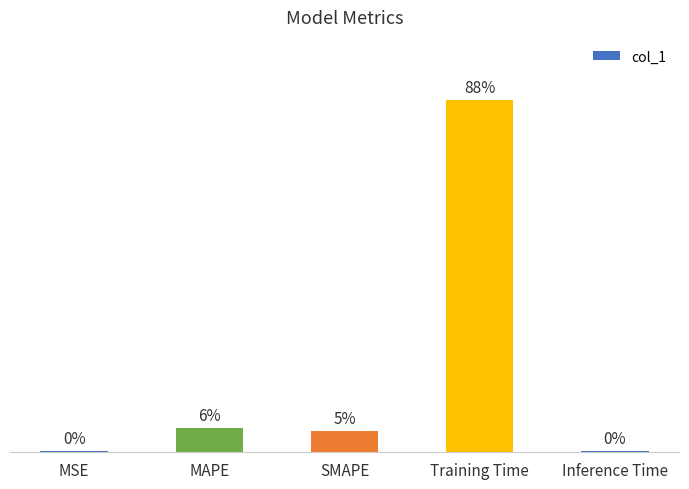

Reading right to left, list all the values displayed in this chart.

Inference Time=0.0	Training Time=3.5	SMAPE=0.2	MAPE=0.2	MSE=0.0